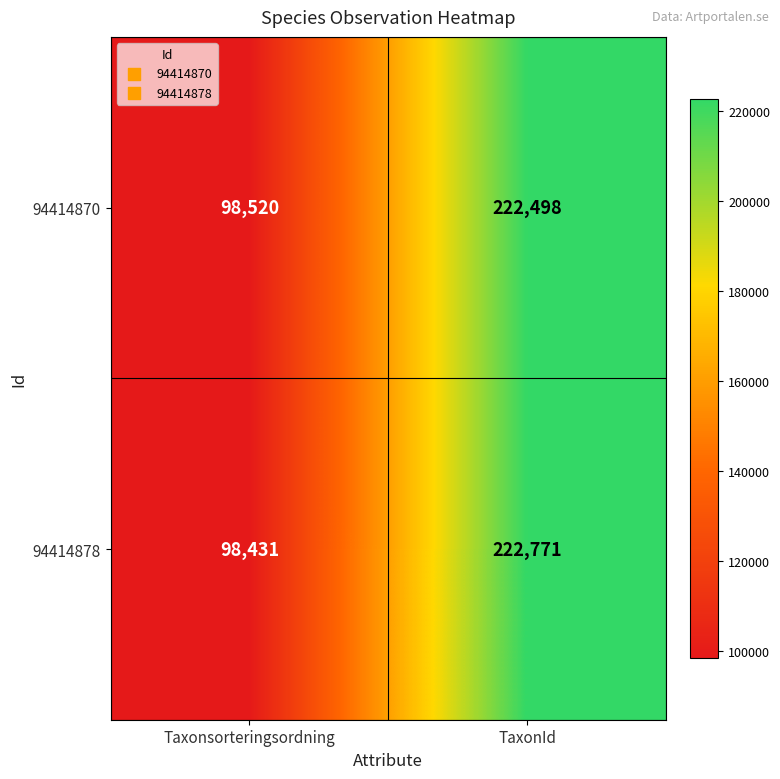

Which series has the largest total across all categories?

94414878